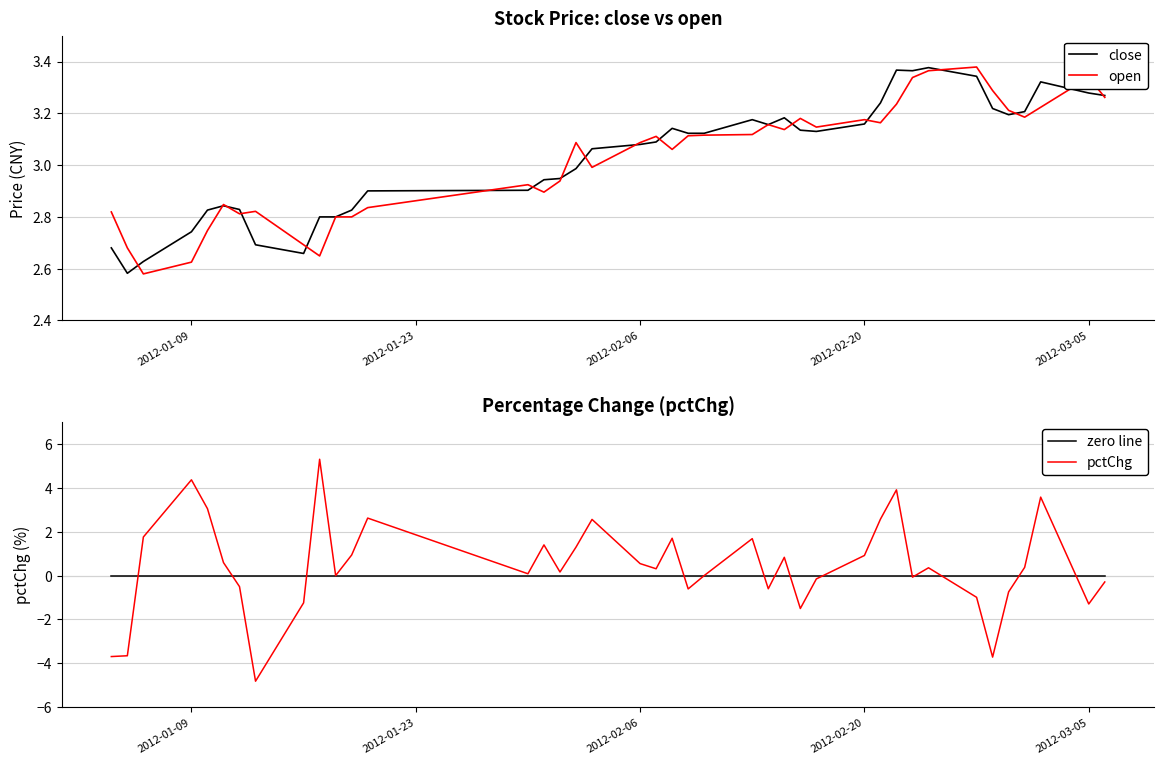

What is the lowest value of the pctChg series?

-4.8